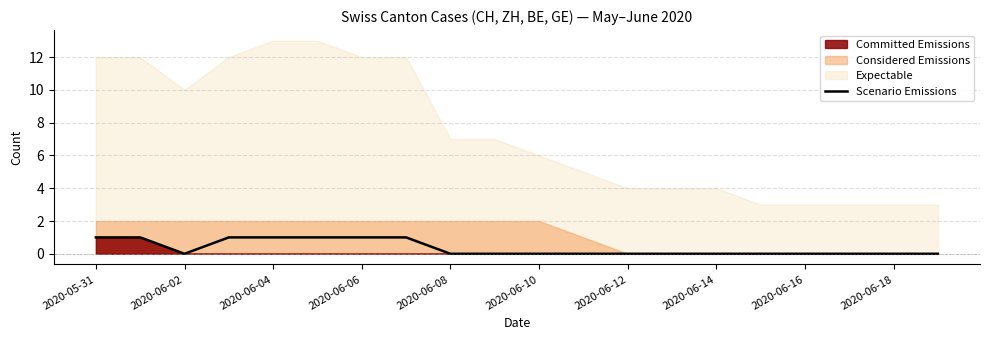

How many lines are shown in the chart?

1